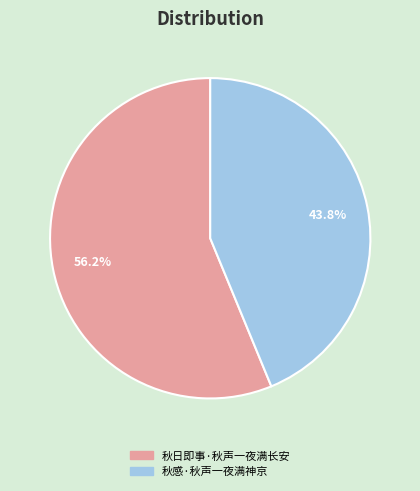

To the nearest percent, what is the average slice percentage?

50%